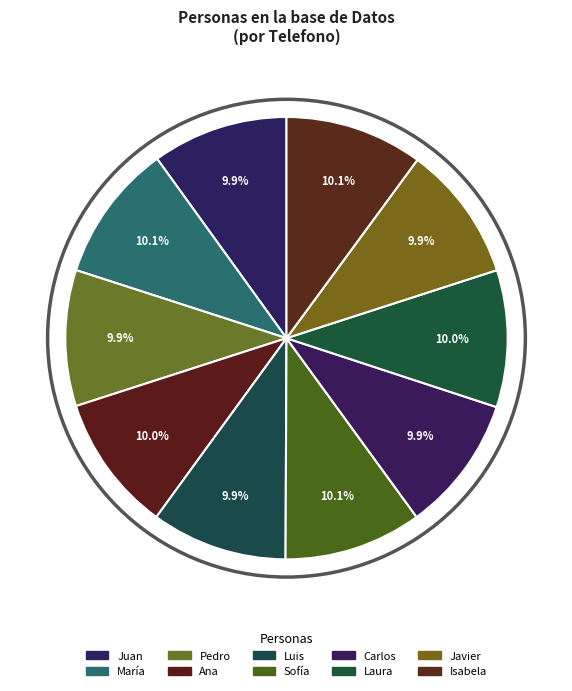

What is the ratio of the value at Ana to the value at Sofía?

1.0